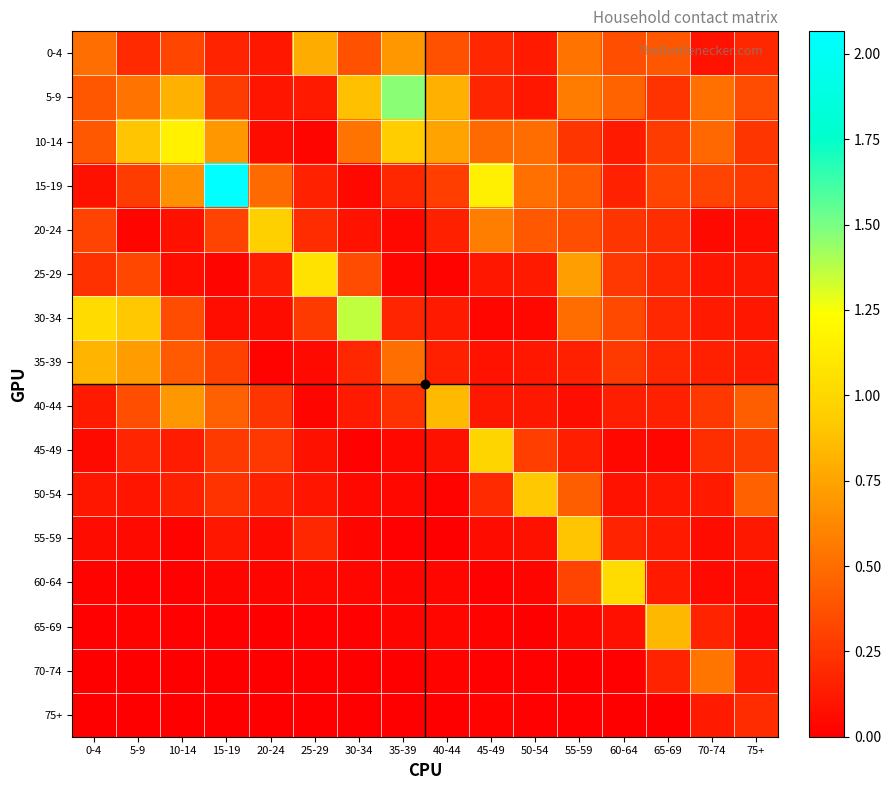

How many categories are shown in the chart?

16